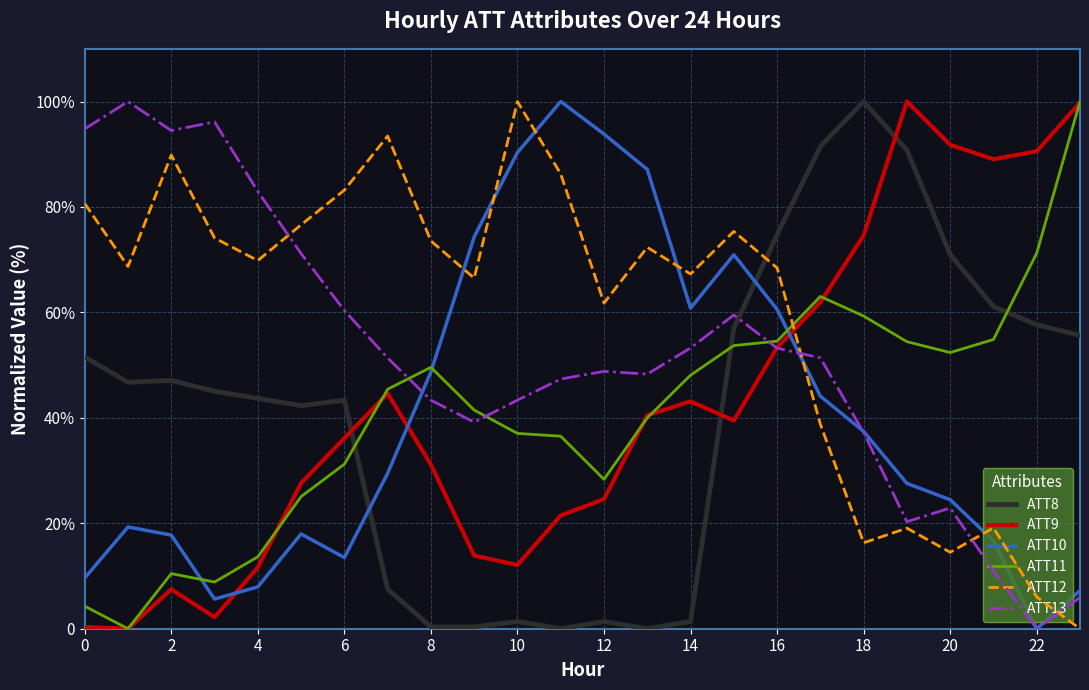

What are all the series names shown in the legend?

ATT8, ATT9, ATT10, ATT11, ATT12, ATT13